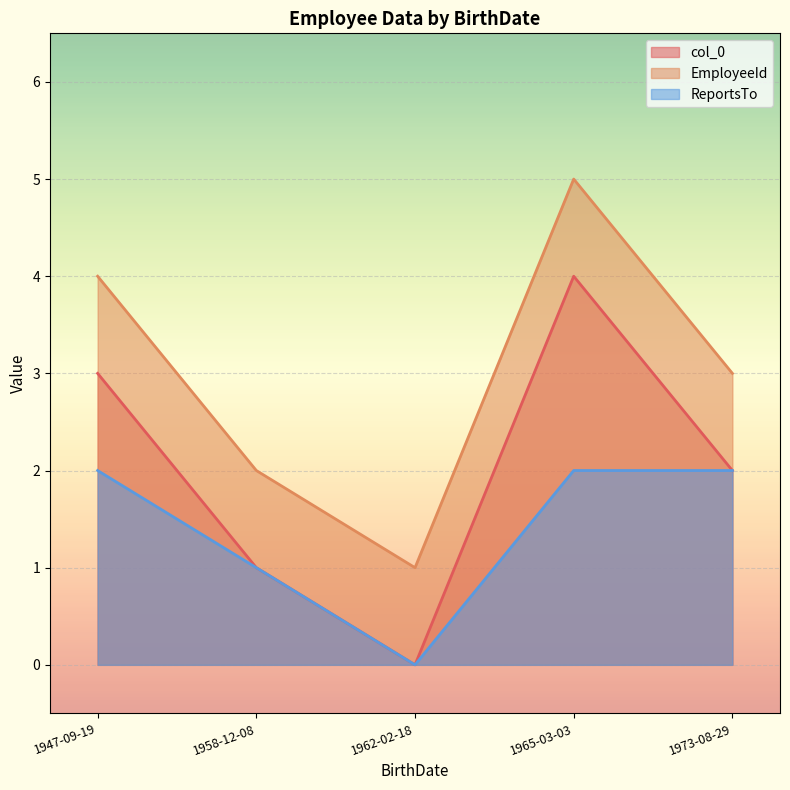

How many data points in EmployeeId are less than 3?

2